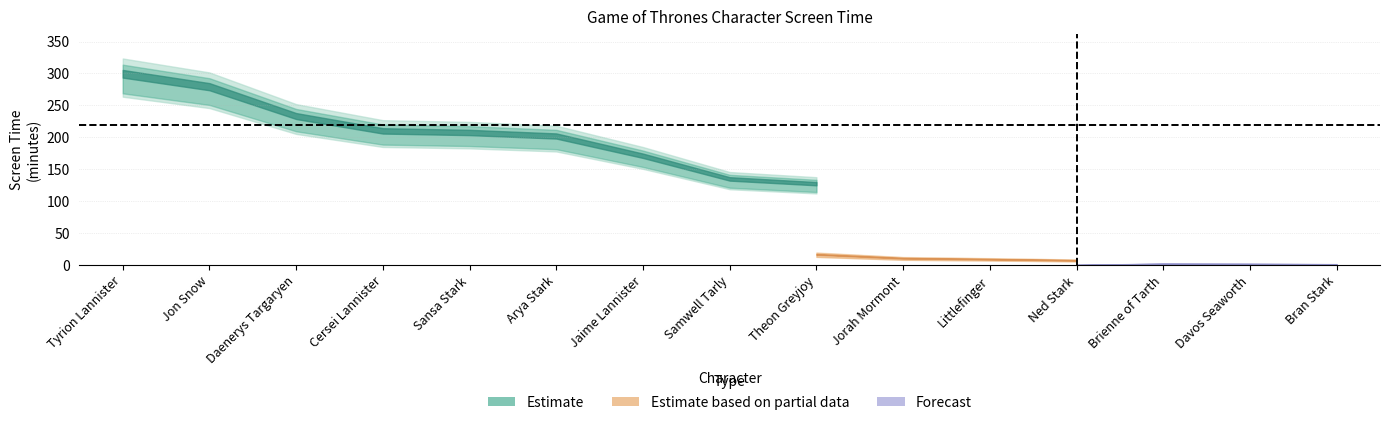

What is the sum of the Total values at Arya Stark and Jaime Lannister?

373.0